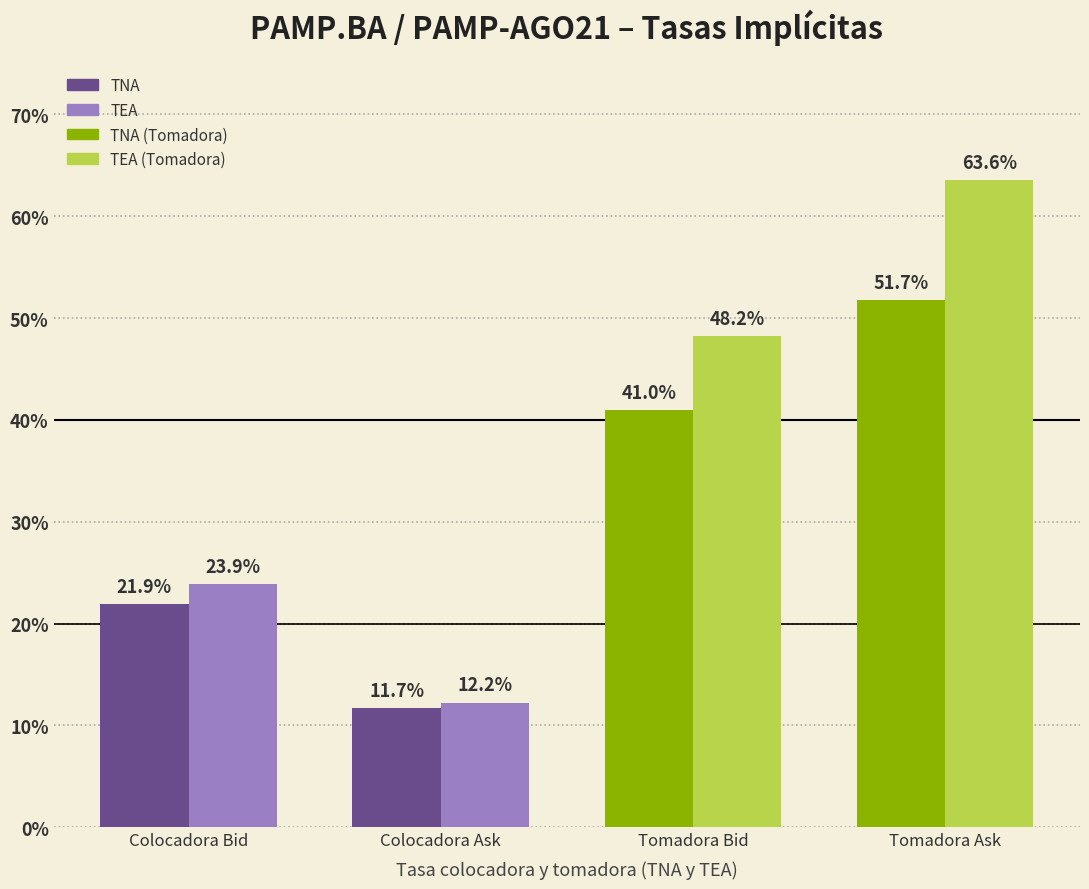

The TNA series shows 0.2 at Colocadora Ask. True or false?

False